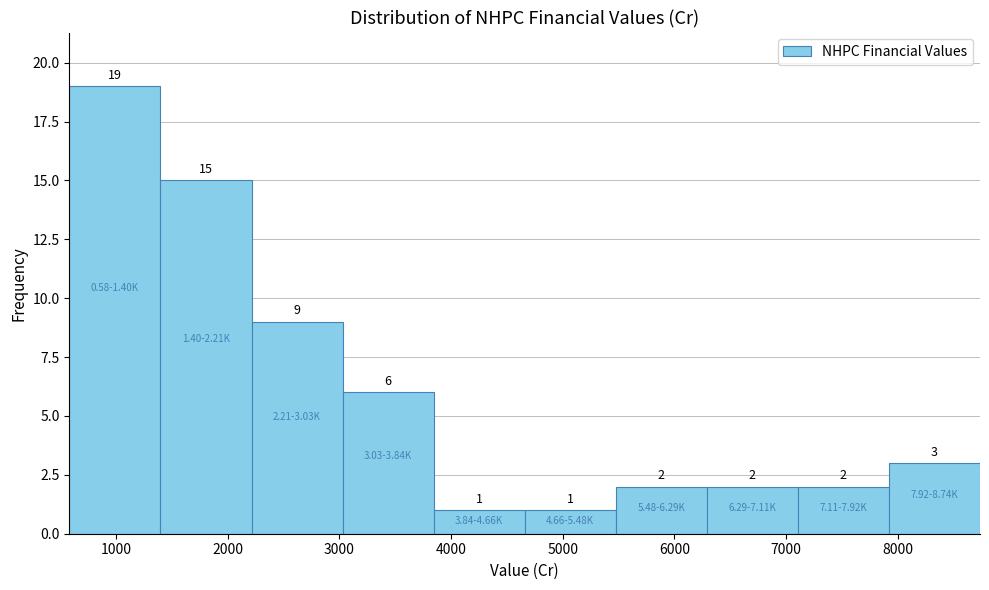

Which range on the x-axis has the tallest bar?

600 to 1400